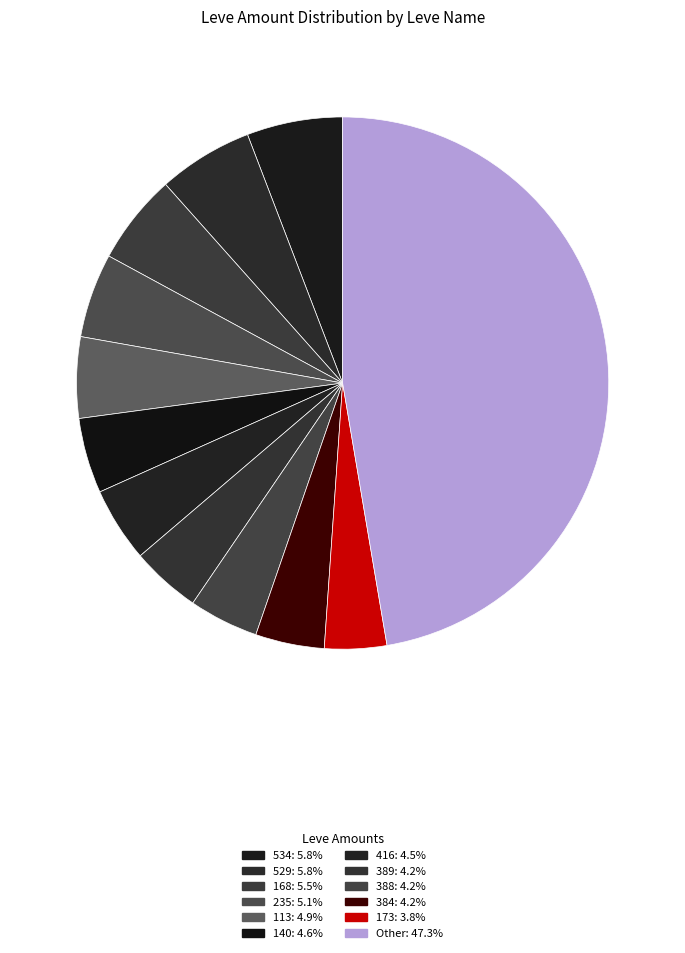

How many segments does this pie chart have?

12